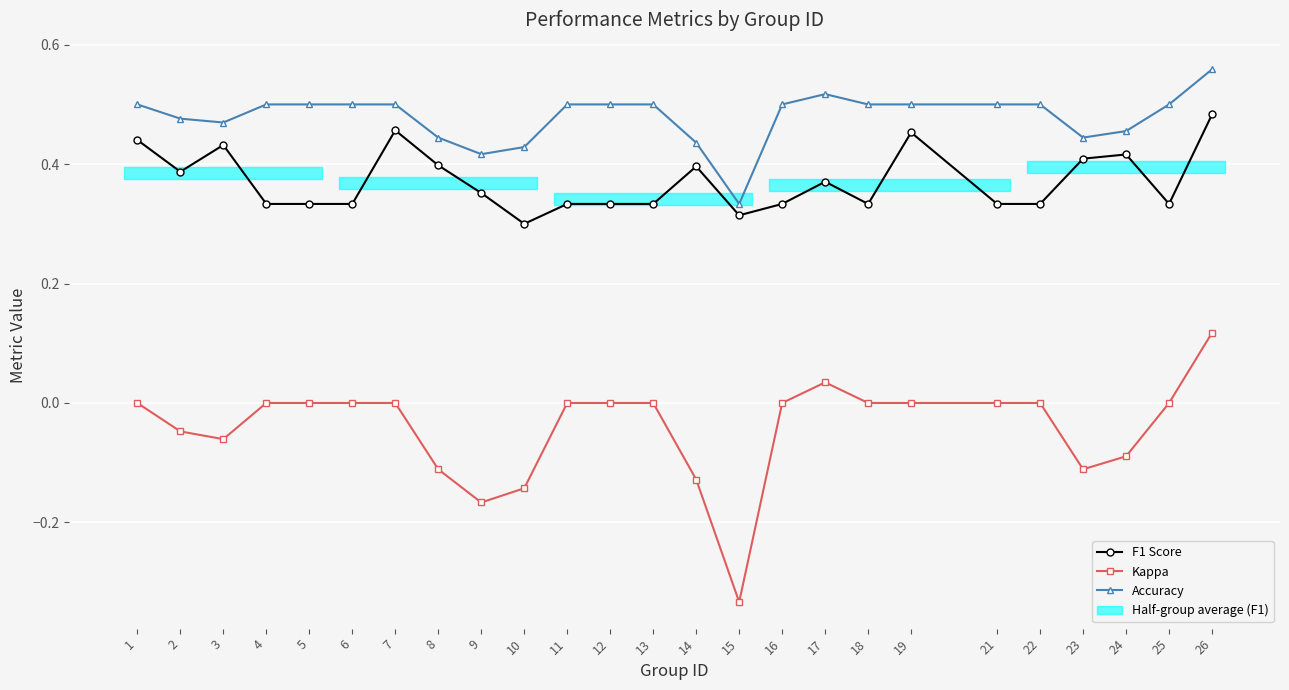

True or false: F1 Score and Accuracy cross at least once.

False